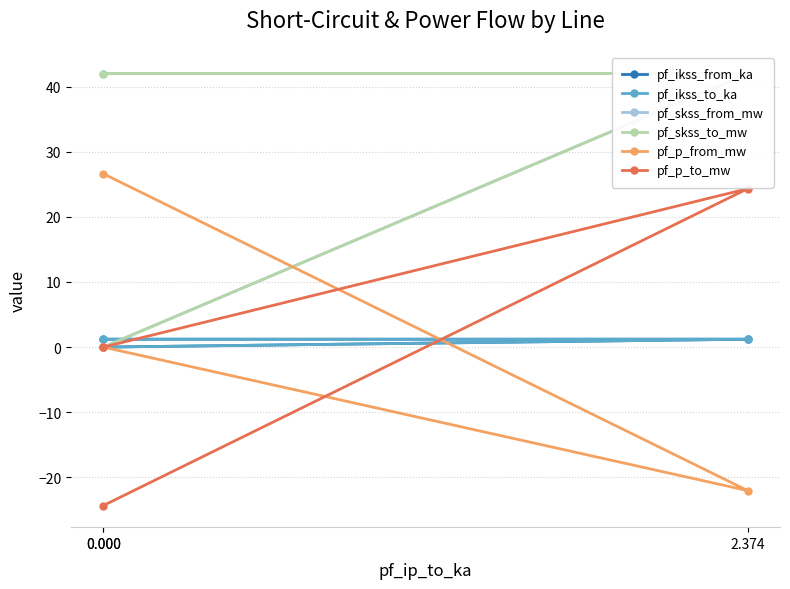

What are all the series names shown in the legend?

pf_ikss_from_ka, pf_ikss_to_ka, pf_skss_from_mw, pf_skss_to_mw, pf_p_from_mw, pf_p_to_mw